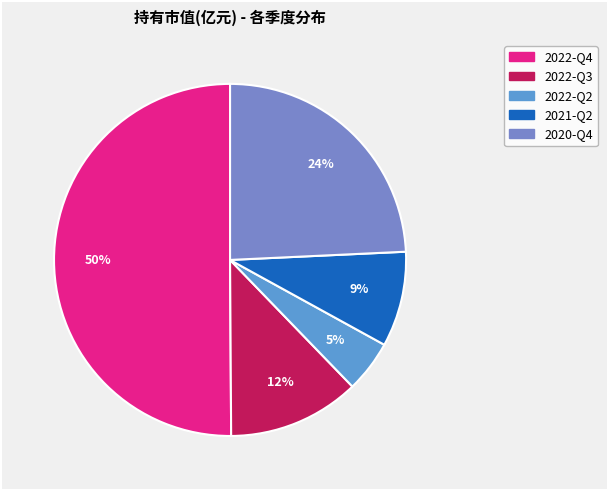

How many slices are in this pie chart?

5